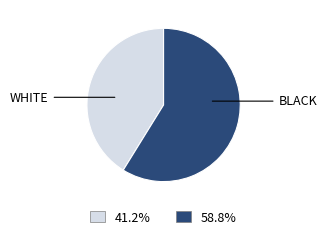

Is there any slice that represents more than half of the pie?

Yes